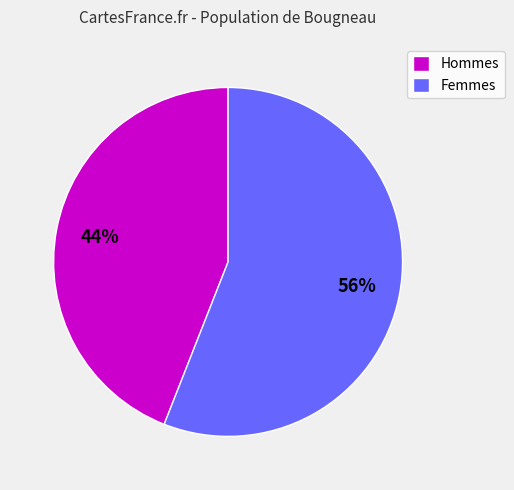

Count the number of slices in the pie.

2